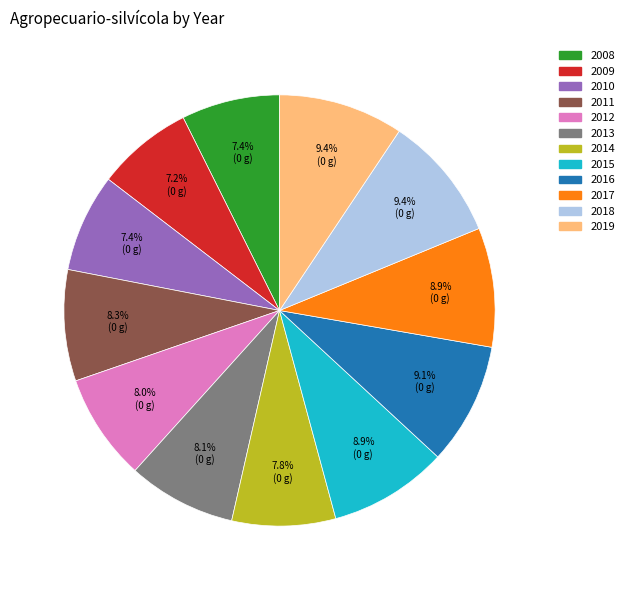

To the nearest percent, what is the difference between the largest and smallest slice percentages?

2%